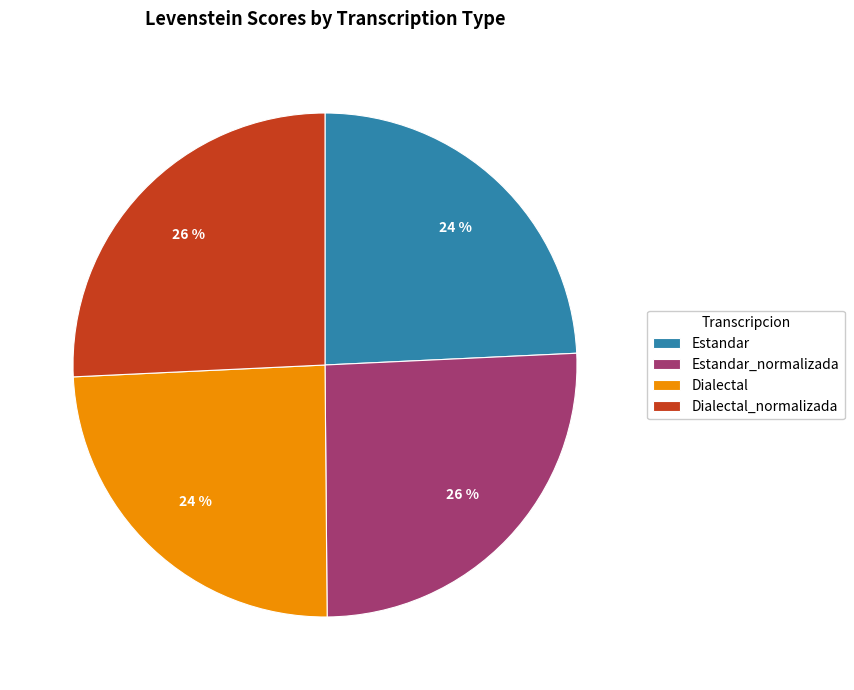

Approximately how many times larger is the value at Estandar compared to Dialectal?

1.0